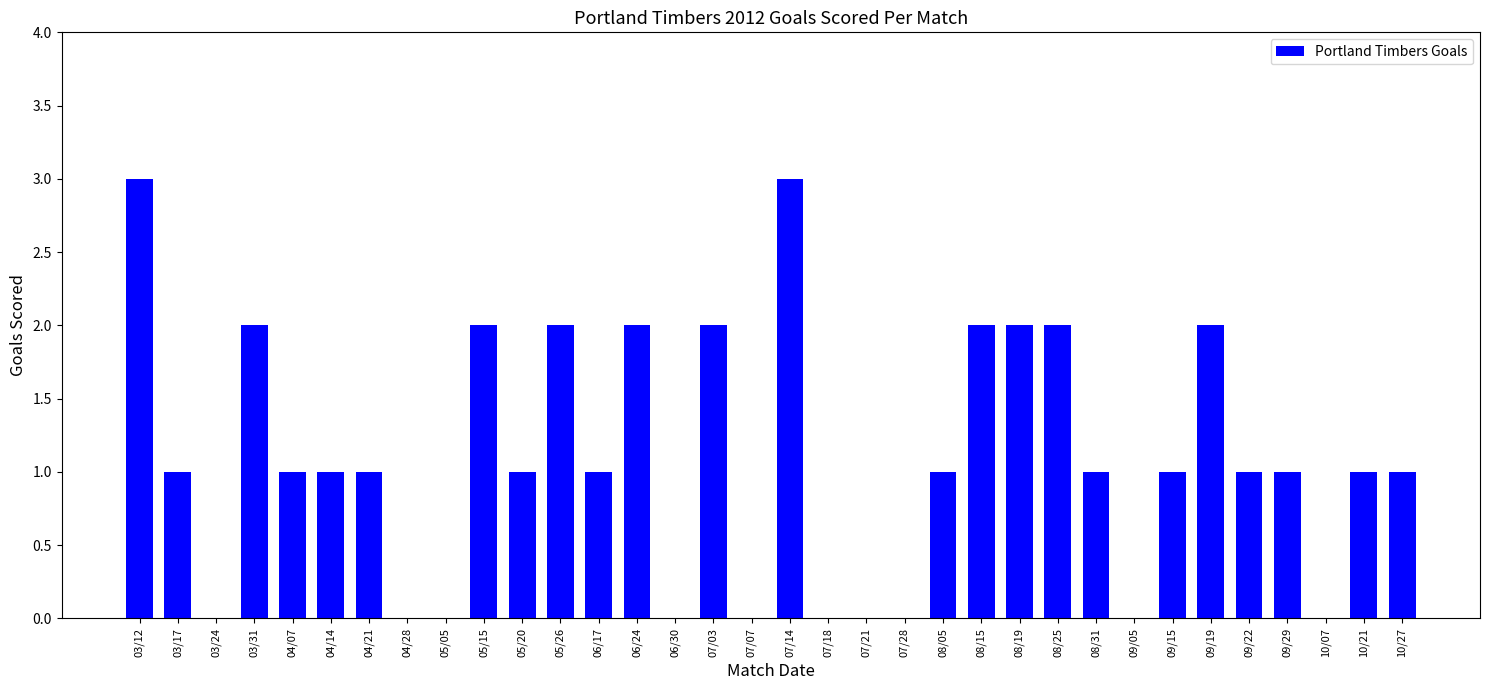

Count the values in the range 0 to 2.

32